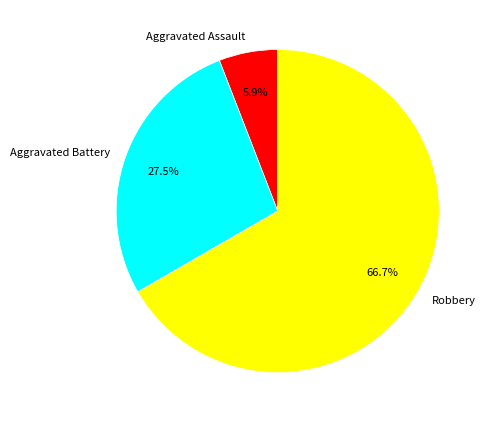

Combined, do Aggravated Assault and Robbery account for over 50%?

Yes